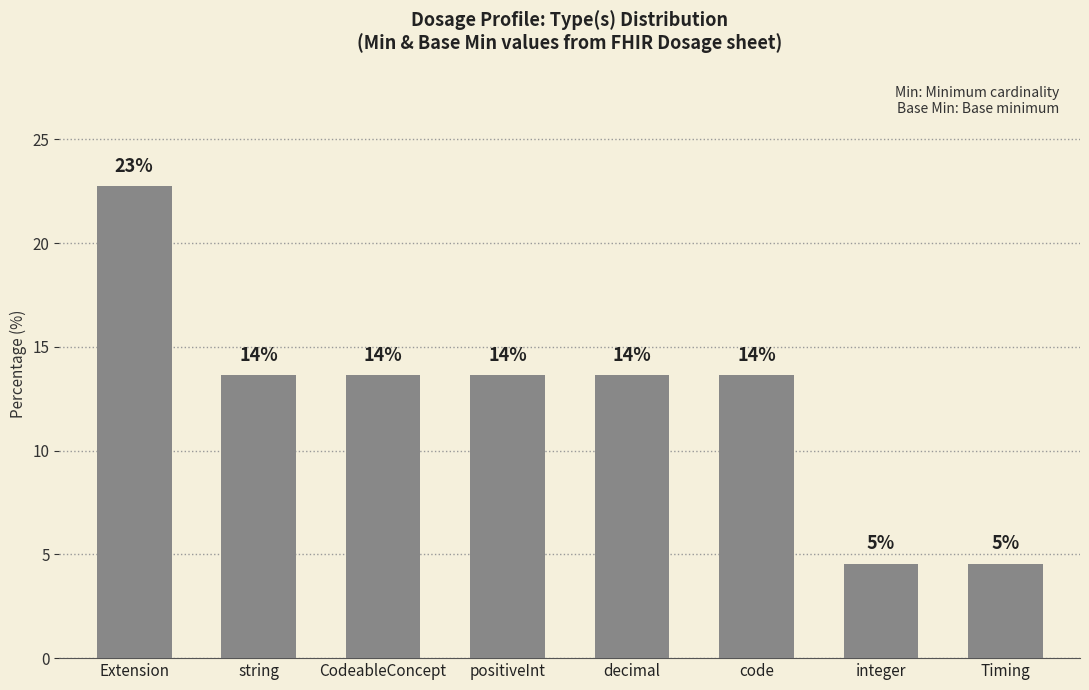

True or false: the data shows 3.1 at code.

False